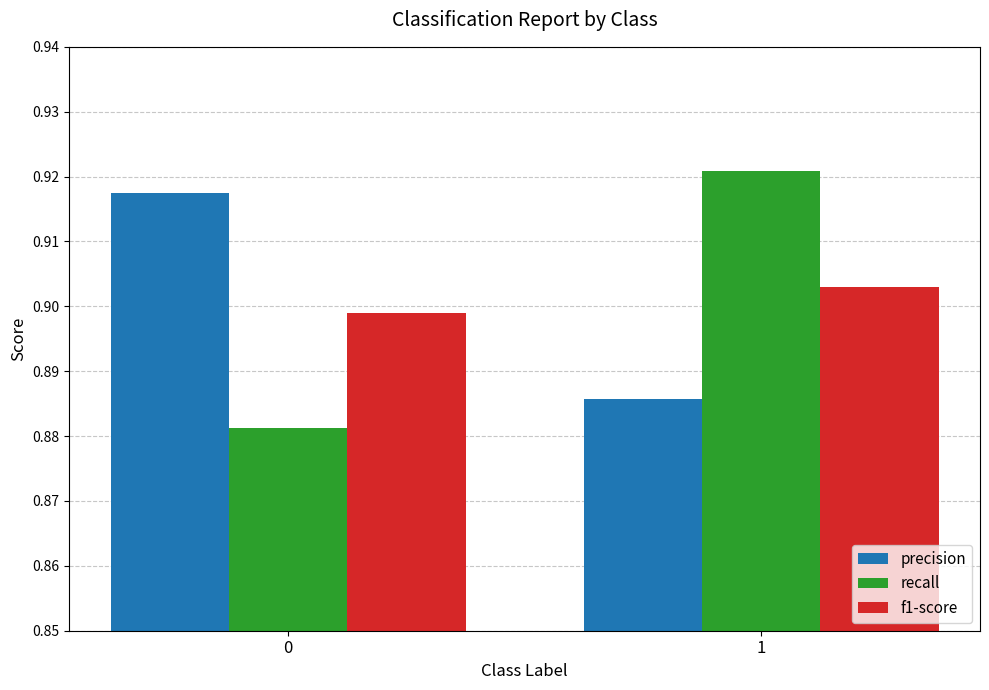

Count the f1-score values in the range 0 to 1.

2